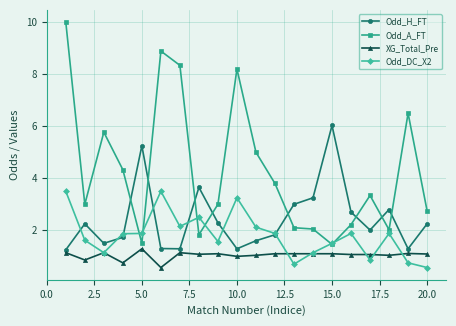

Rank the series by their maximum value, from highest to lowest.

Odd_A_FT, Odd_H_FT, Odd_DC_X2, XG_Total_Pre